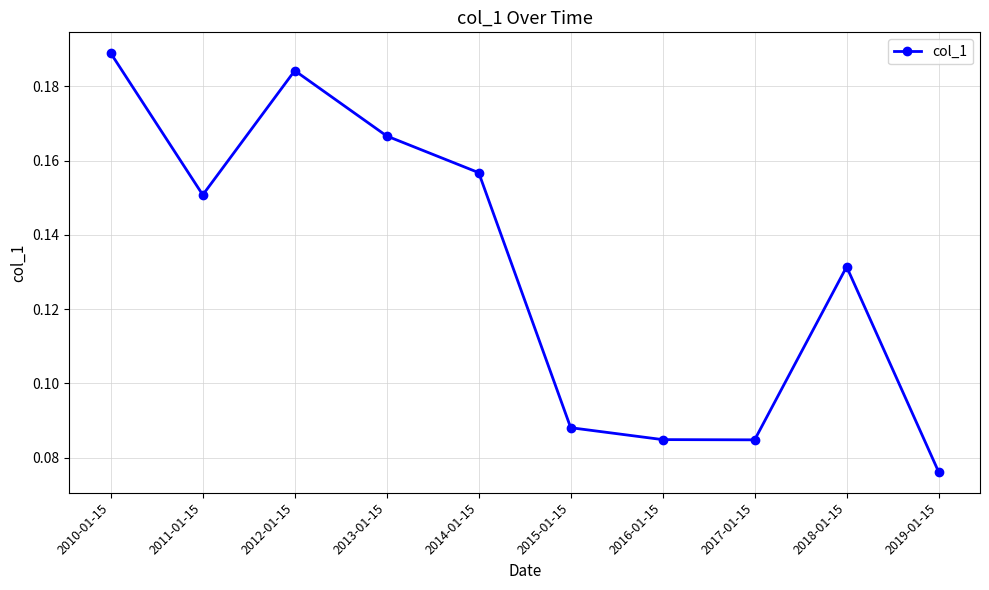

At which category does the chart reach its minimum across all series?

2019-01-15